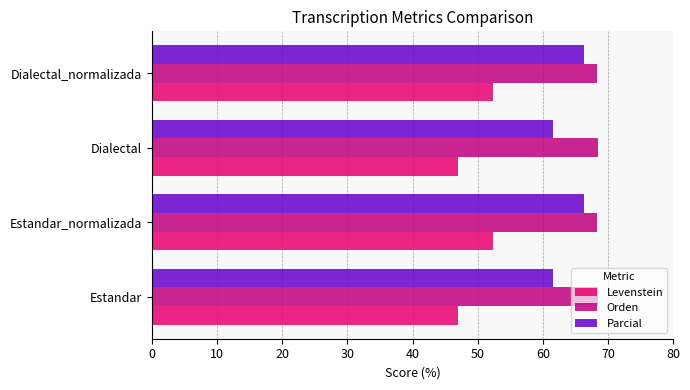

What is the difference between the second highest and second lowest values in the Orden series?

0.1